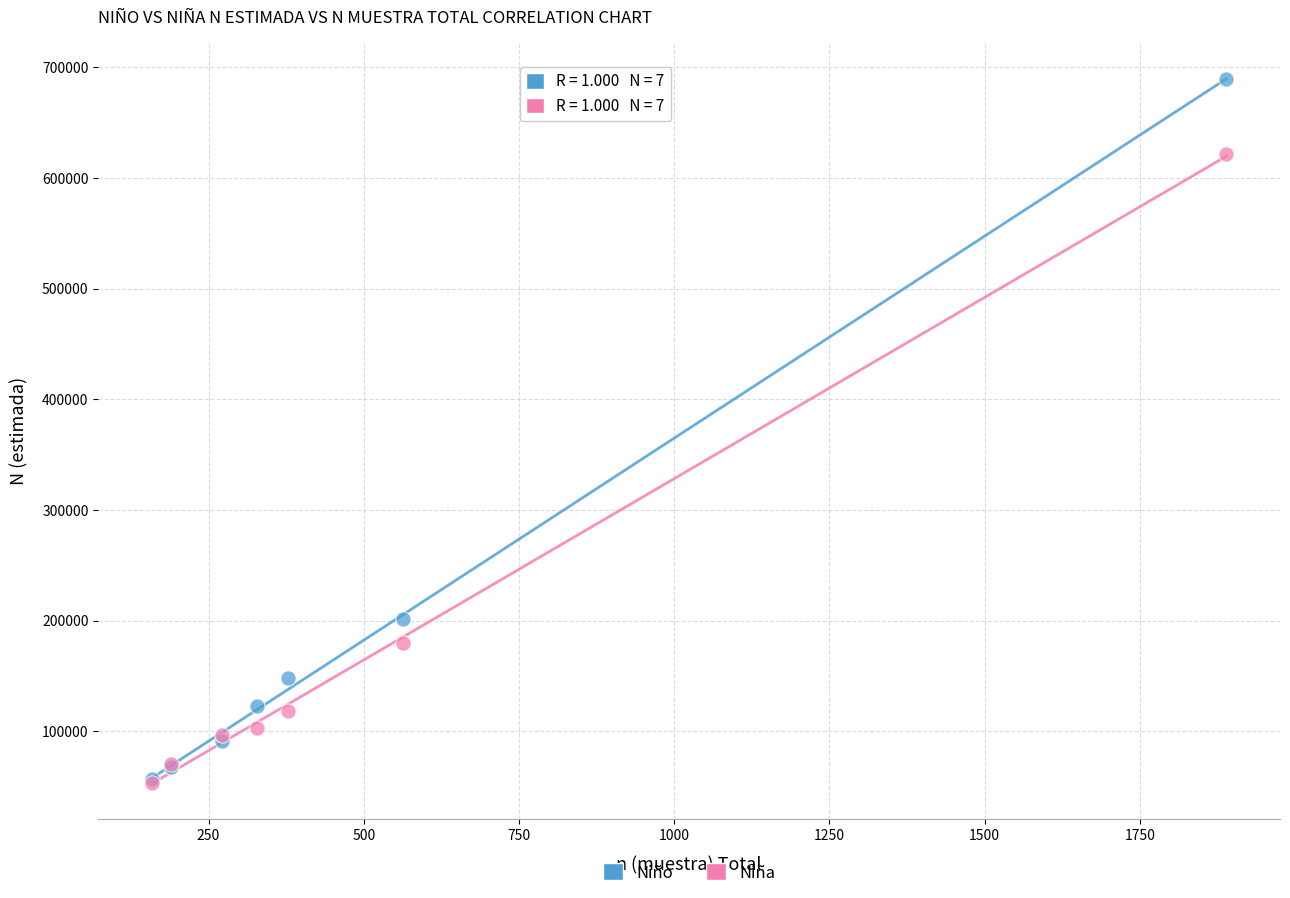

In the Niña series, what Y value is closest to 337592?

179659